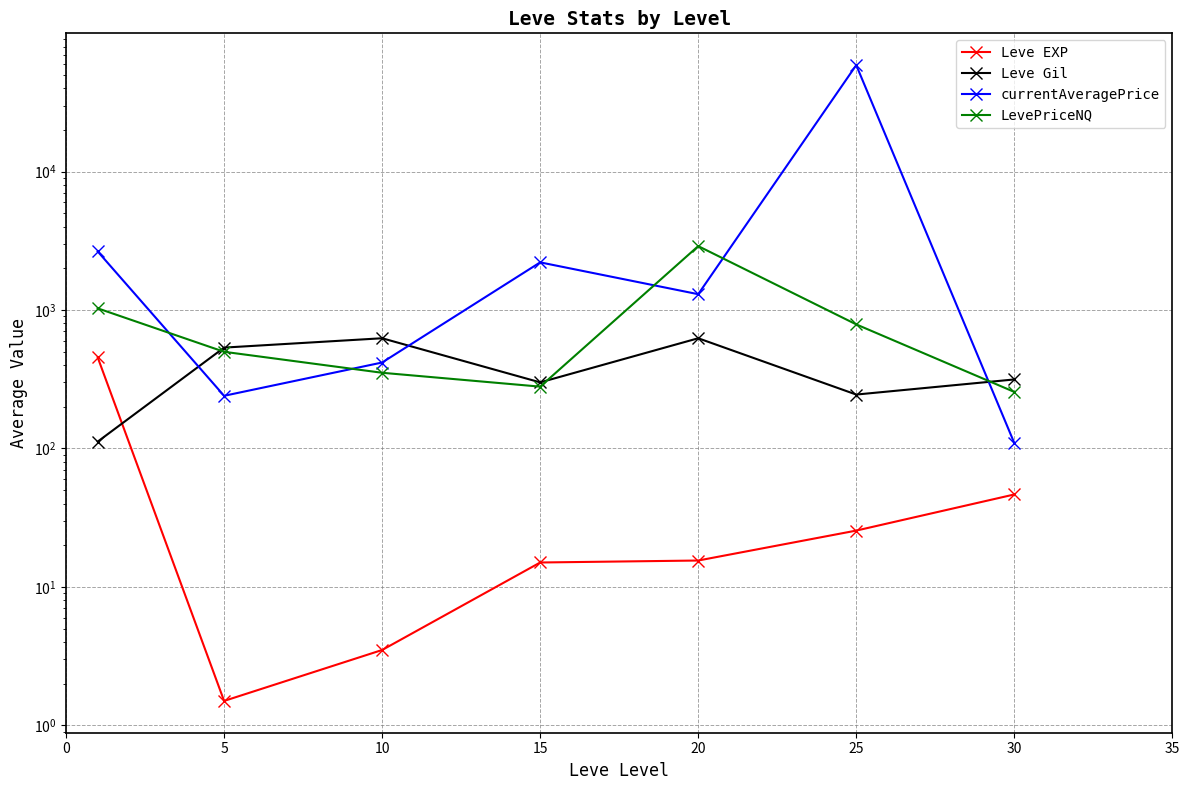

The Leve Gil series shows 30.3 at 0. True or false?

False